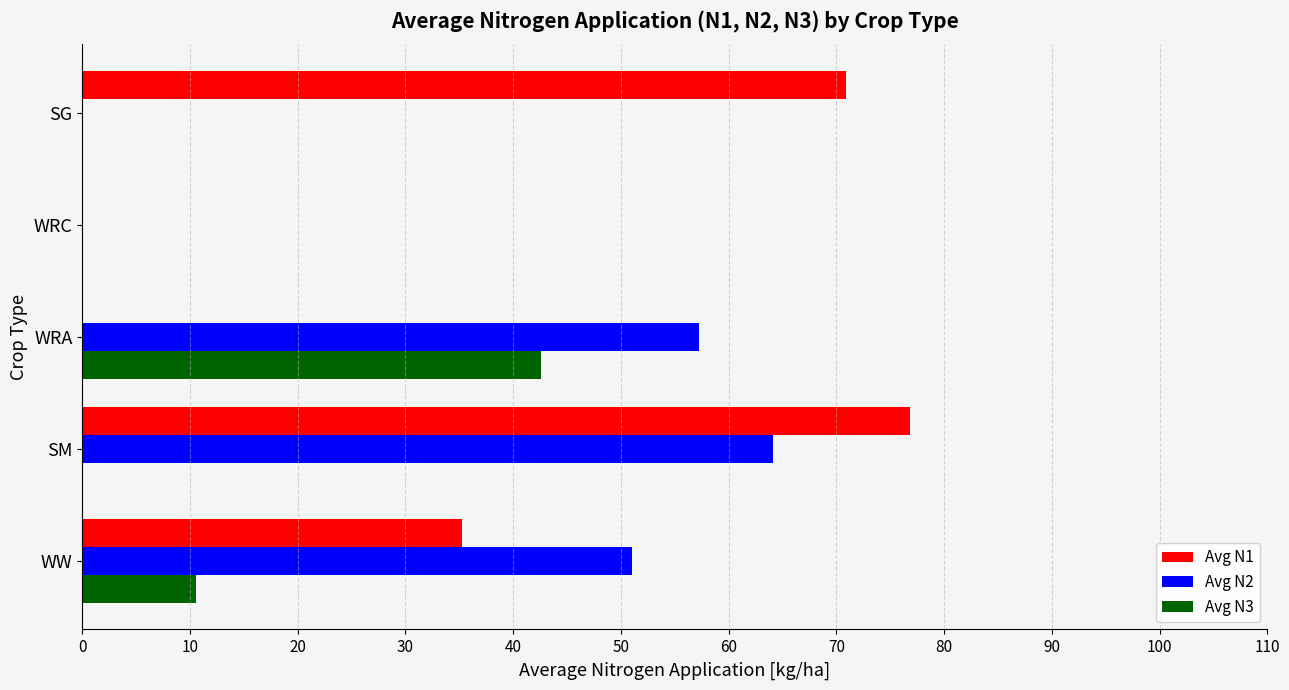

Is the value of Avg N1 at SM greater than the value of Avg N2 at SM?

Yes